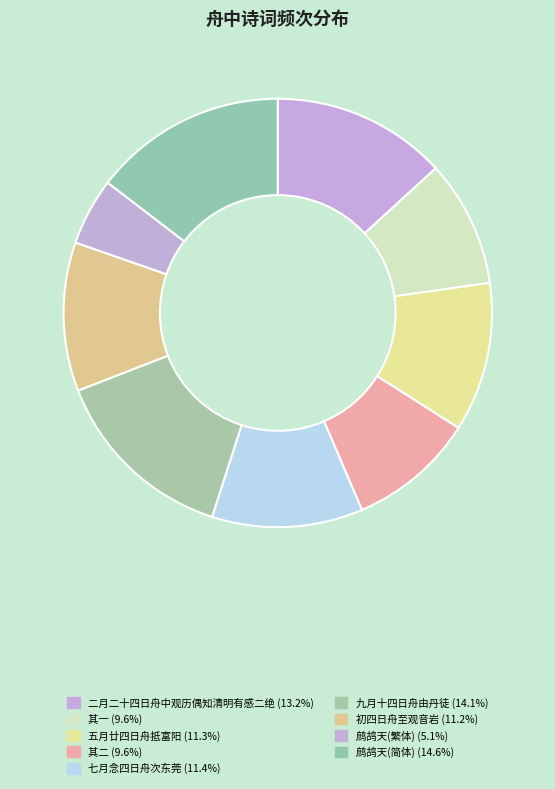

To the nearest percent, what is the average slice percentage?

11%